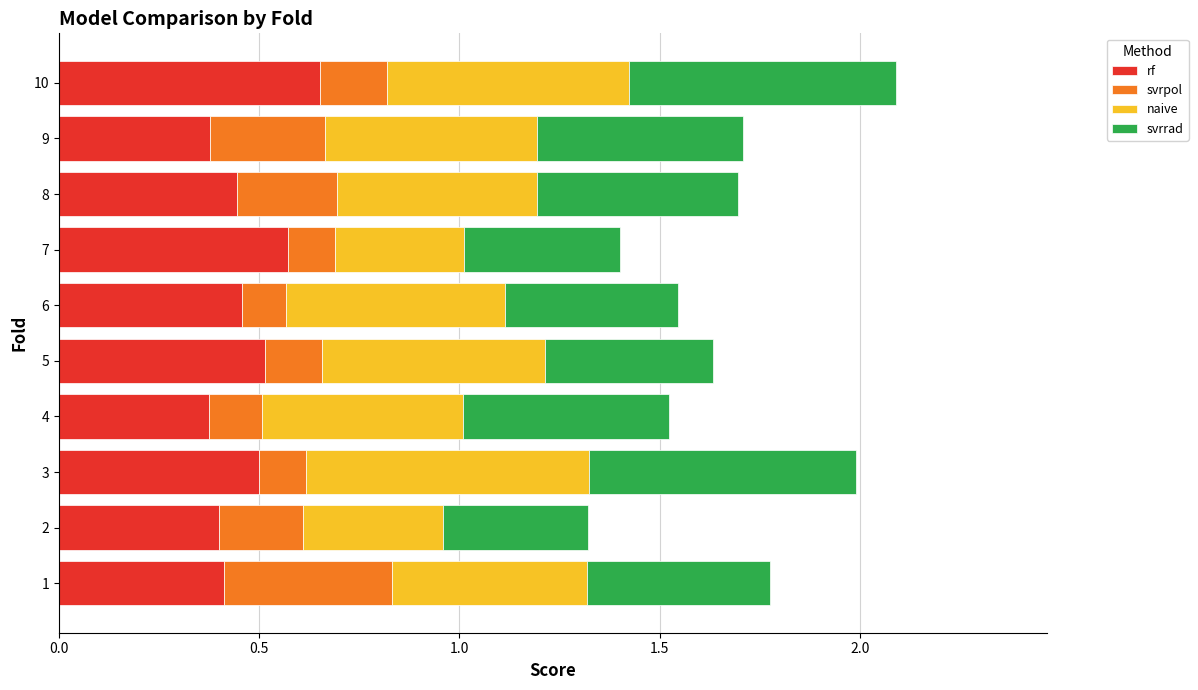

What is the total value across all series at 7?

1.4